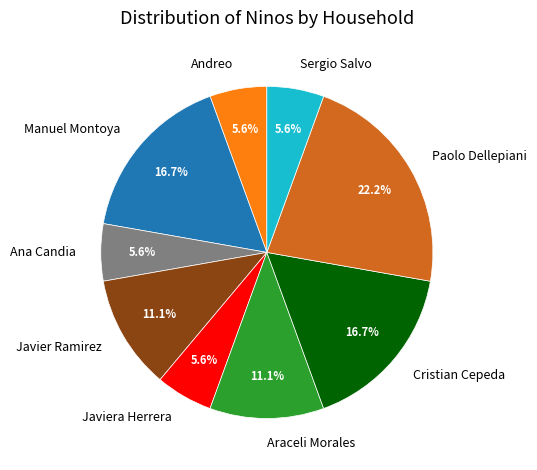

How many segments does this pie chart have?

9